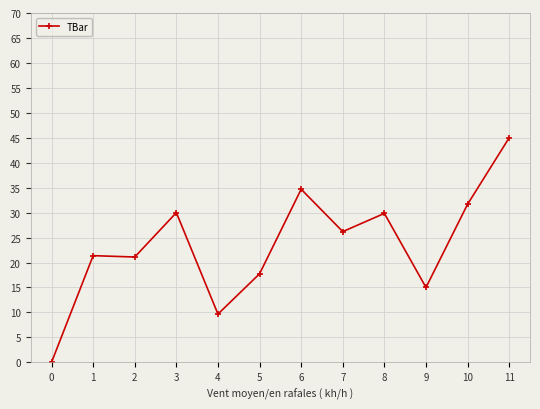

Which has a higher value, 4 or 9?

9